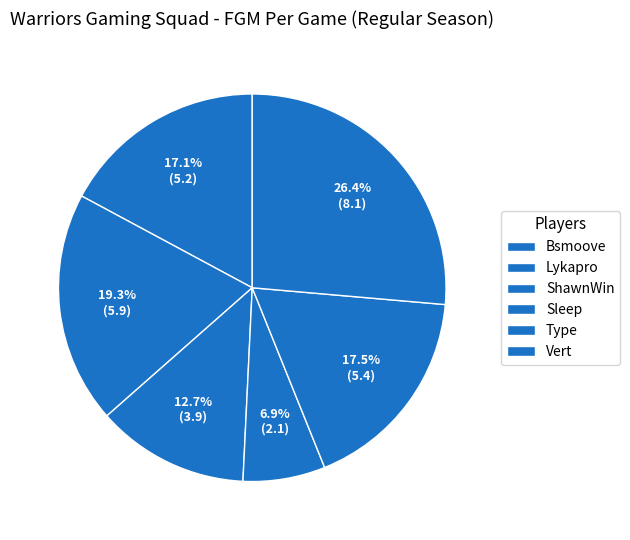

To the nearest percent, what is the combined percentage of Bsmoove and Type?

35%